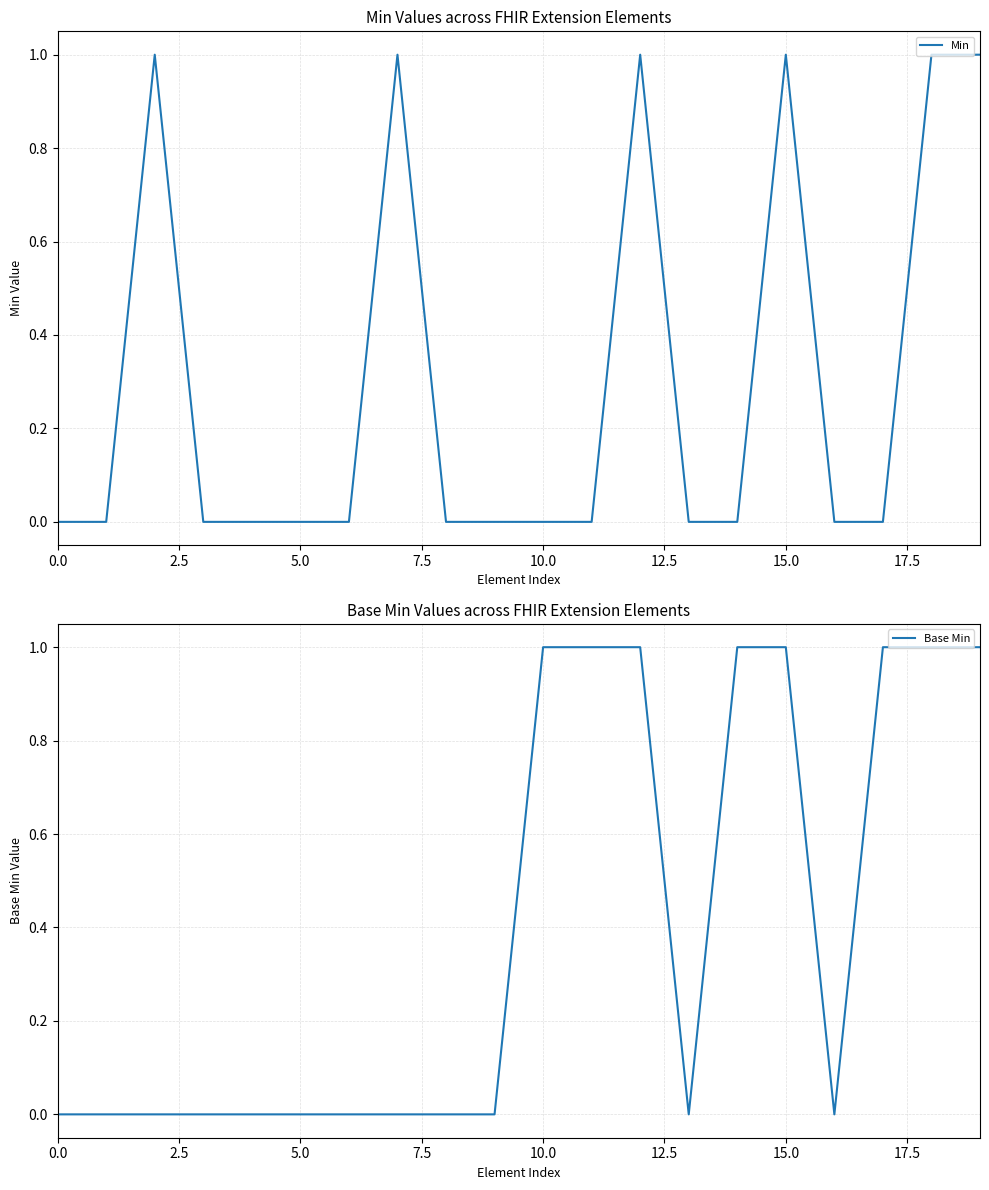

How many values in Base Min are above zero?

8